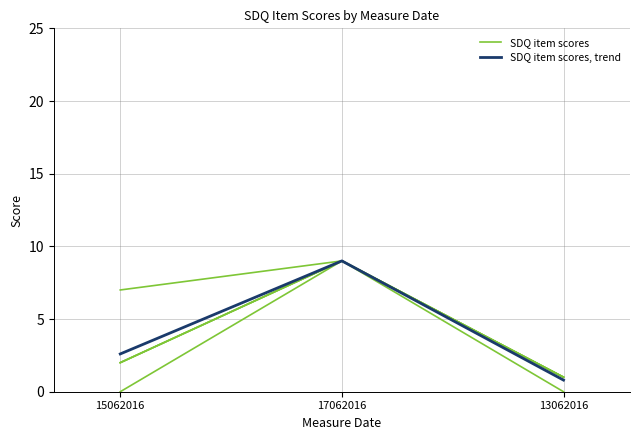

Which category has the lowest value in the SDQ item scores series?

13062016